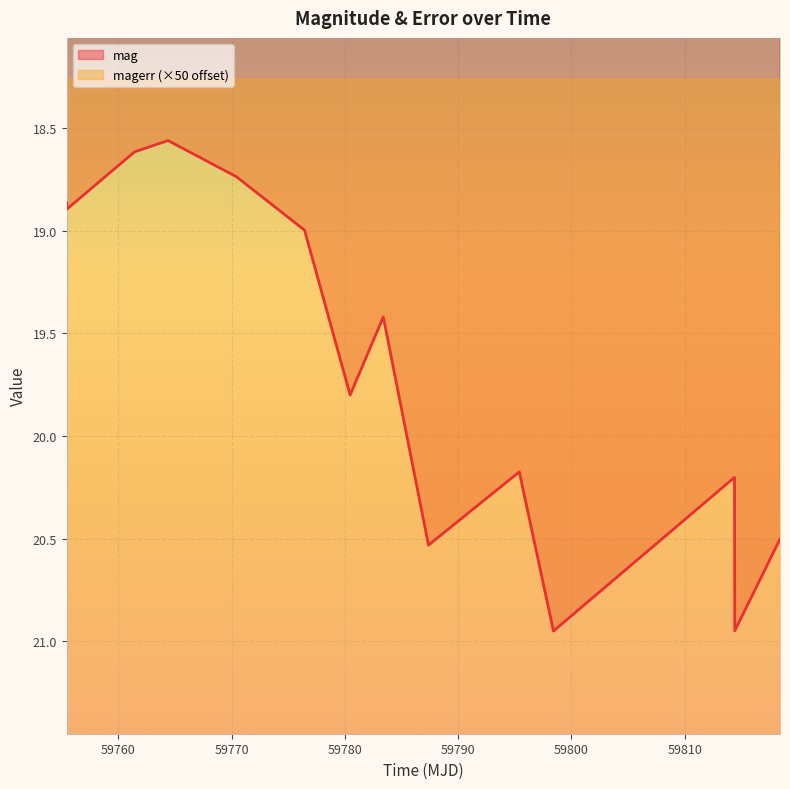

In mag, how many points are lower than both neighbors (excluding endpoints)?

4